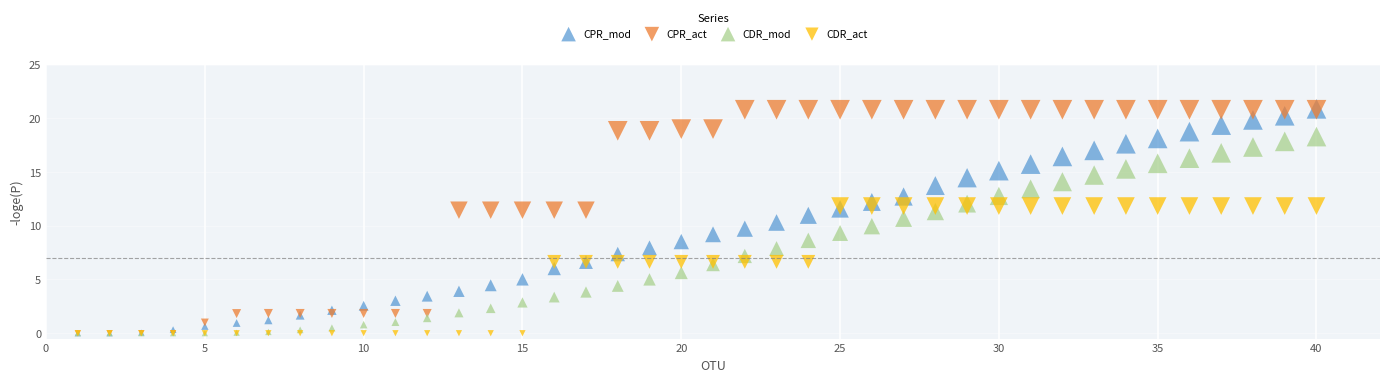

What are all the series names shown in the legend?

CPR_mod, CPR_act, CDR_mod, CDR_act